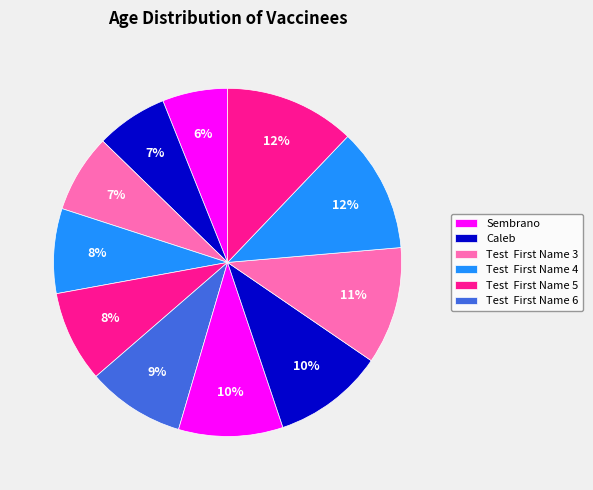

Which slice is the smallest?

Sembrano